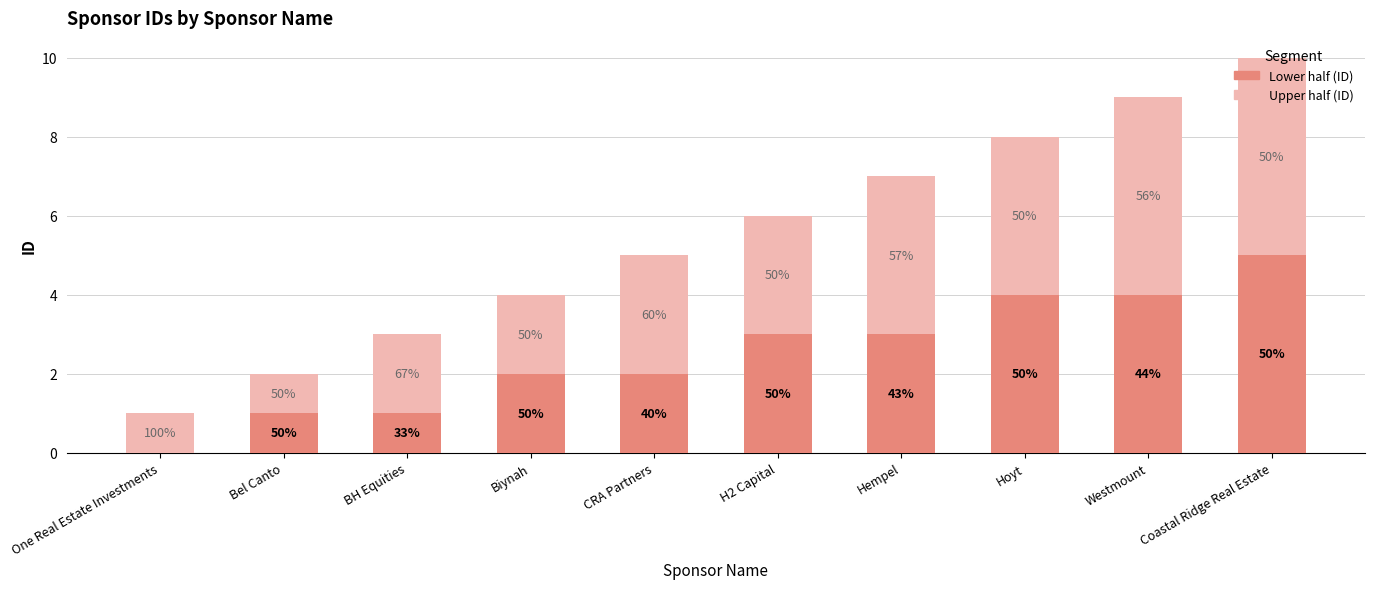

At how many categories does at least one series exceed 2?

6